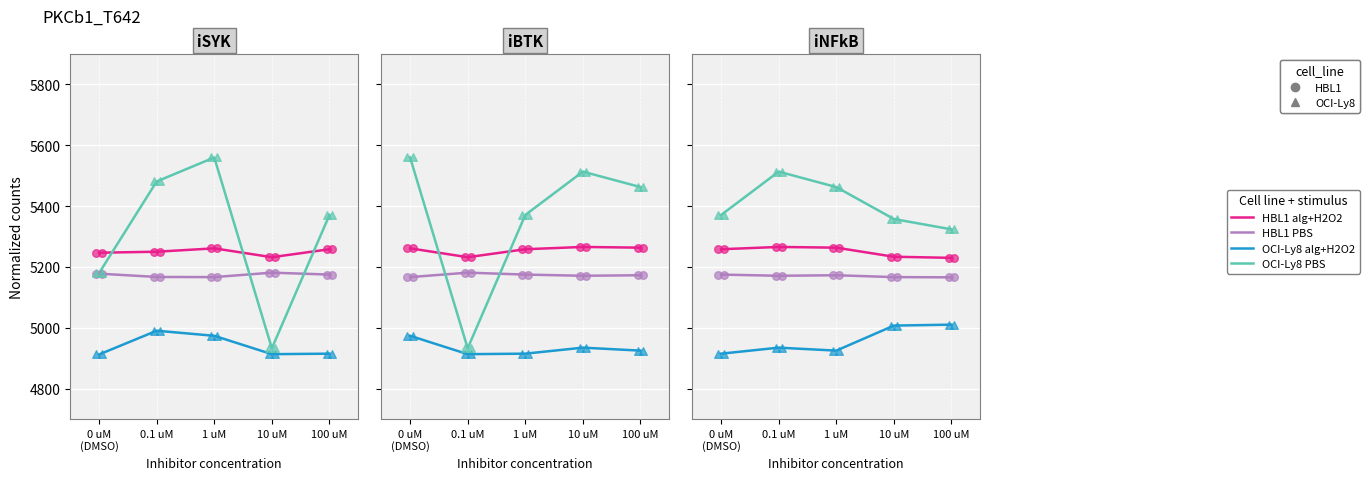

Which series has the largest Y range (max minus min)?

OCI-Ly8 PBS